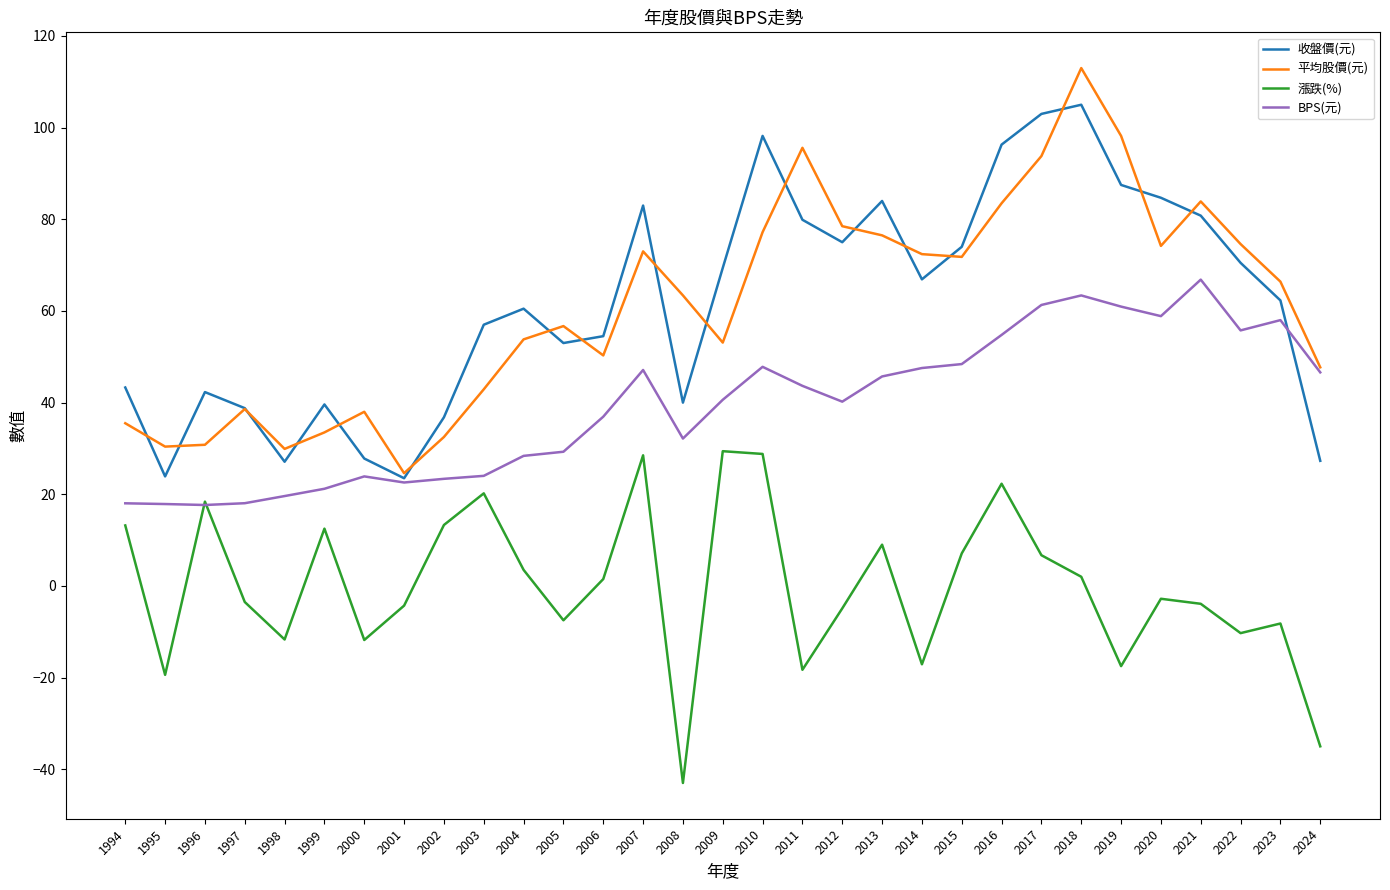

True or false: 漲跌(%) has a value of -3.9 at 2021.

True